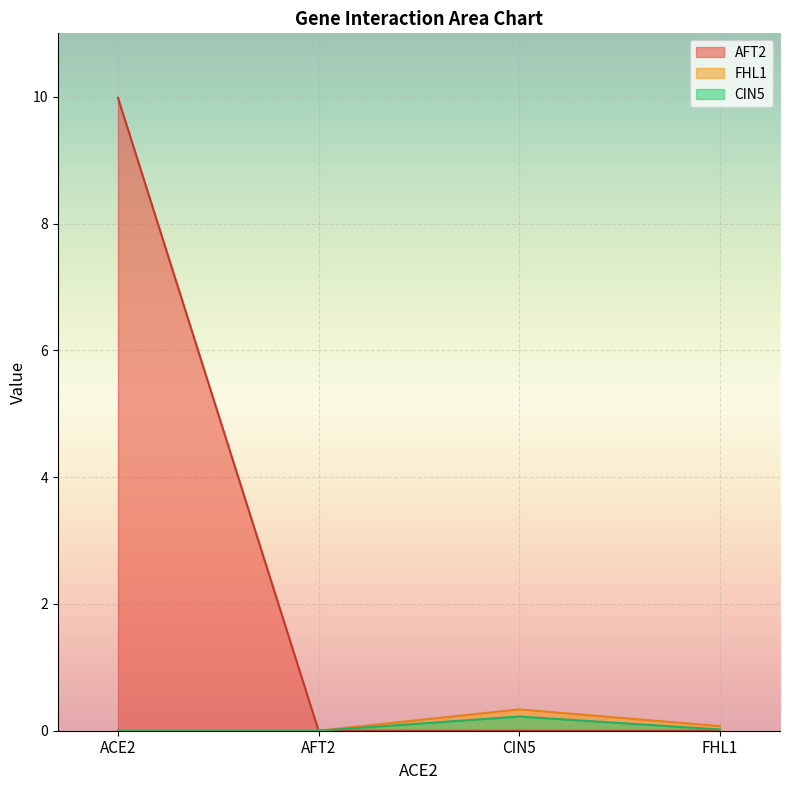

How many categories are shown in the chart?

4